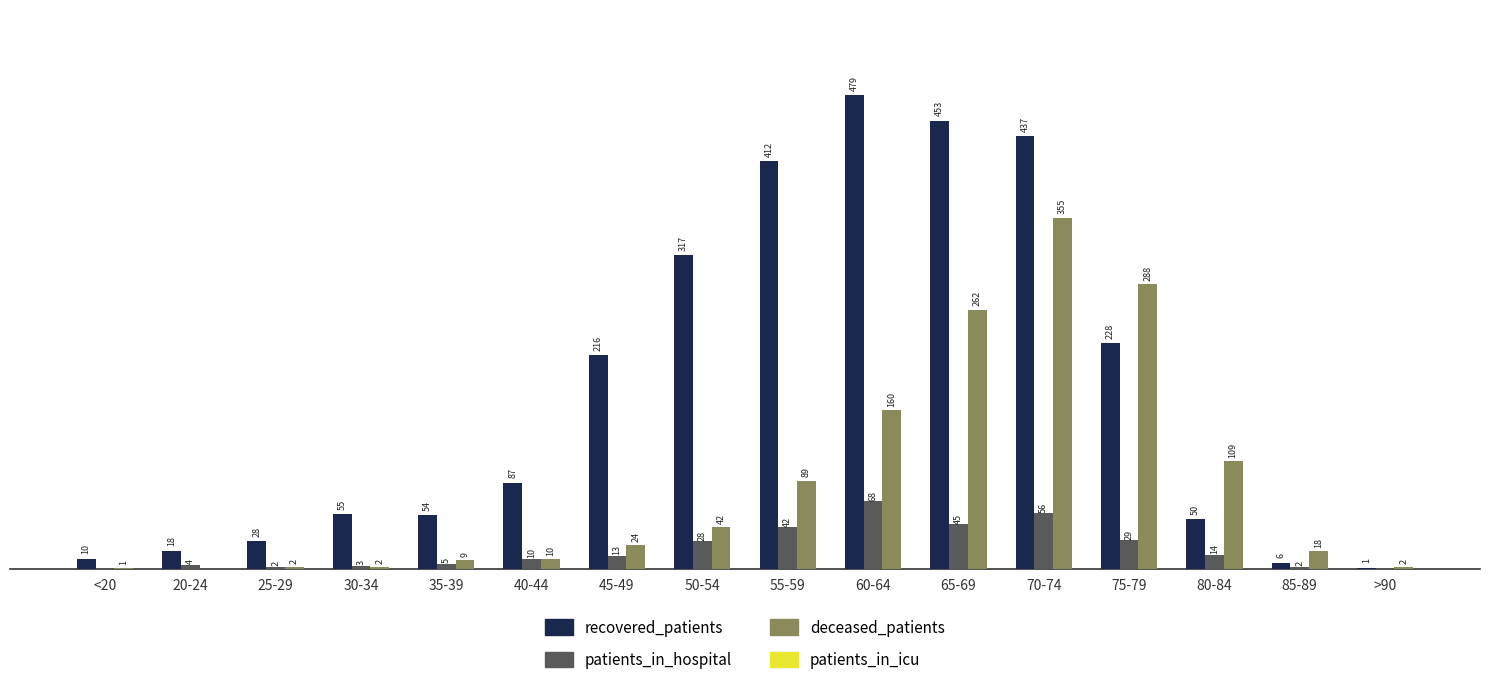

Which series changed the most between <20 and 60-64?

recovered_patients